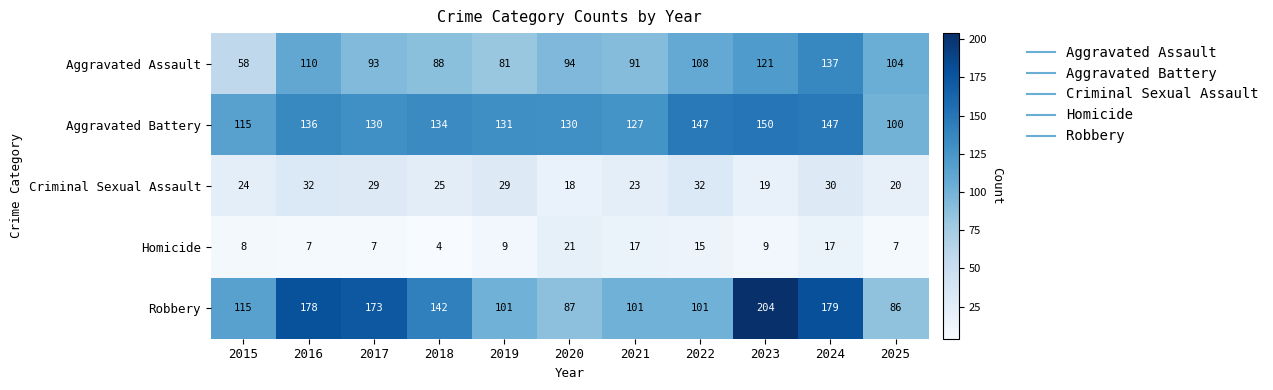

List the series in order of their peak value, lowest first.

Homicide, Criminal Sexual Assault, Aggravated Assault, Aggravated Battery, Robbery